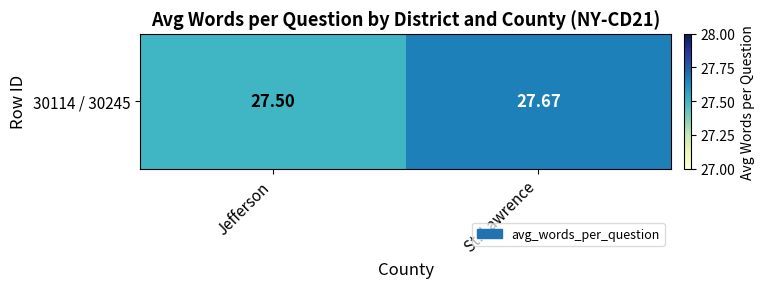

Is it true that the value at Jefferson is 7.1?

False